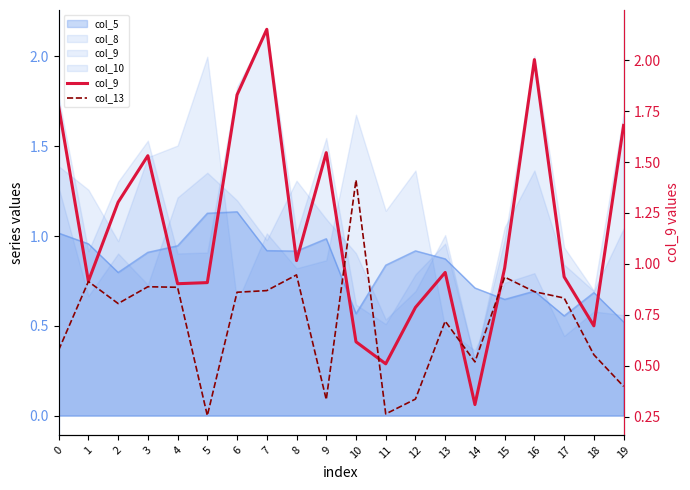

At which category does col_9 reach its first local valley?

1